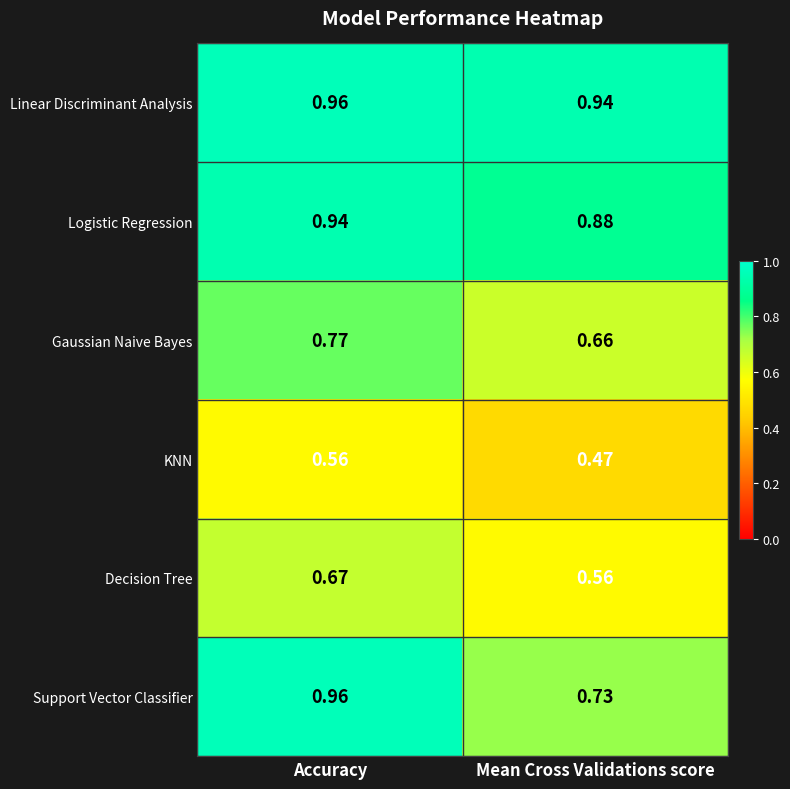

At which label is KNN closest to 0?

Mean Cross Validations score